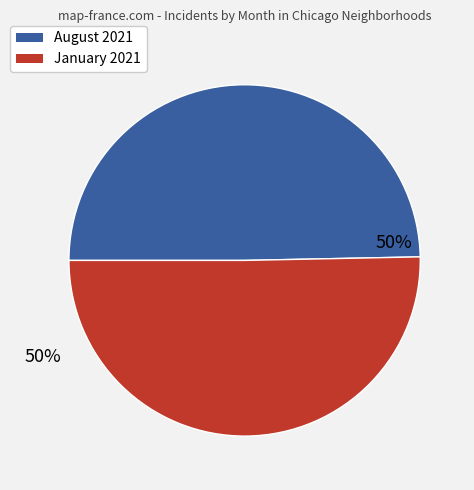

To the nearest percent, what is the average slice percentage?

50%